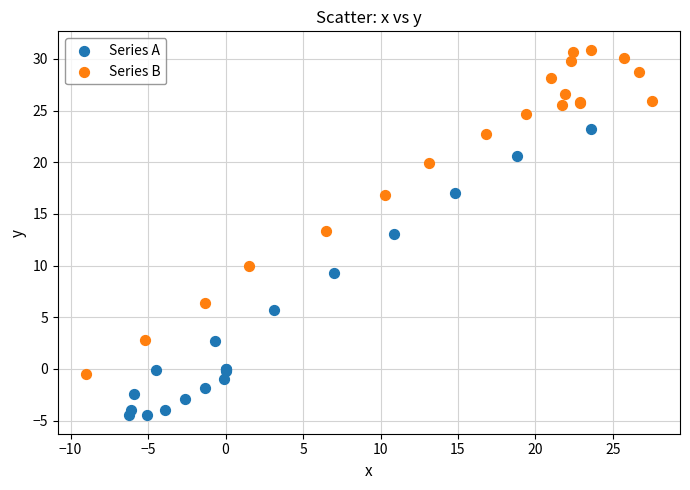

Which series contains the lowest Y value?

Series A